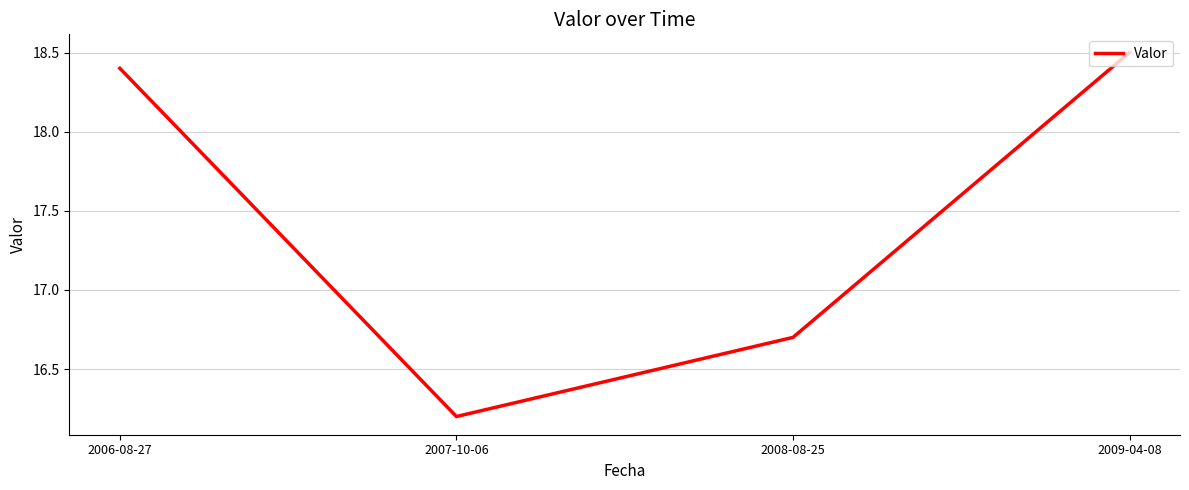

How many categories are shown in the chart?

4